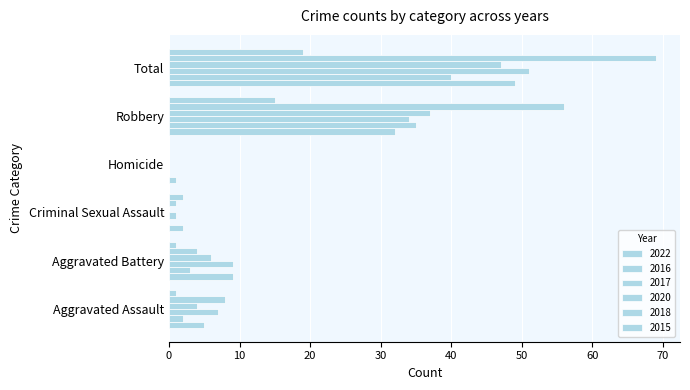

How many positive values does the 2018 series have?

5